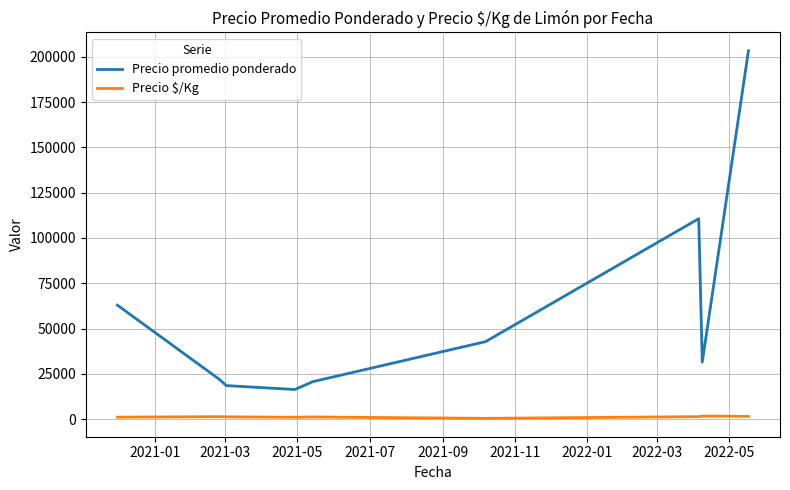

Count the number of data series in this chart.

2